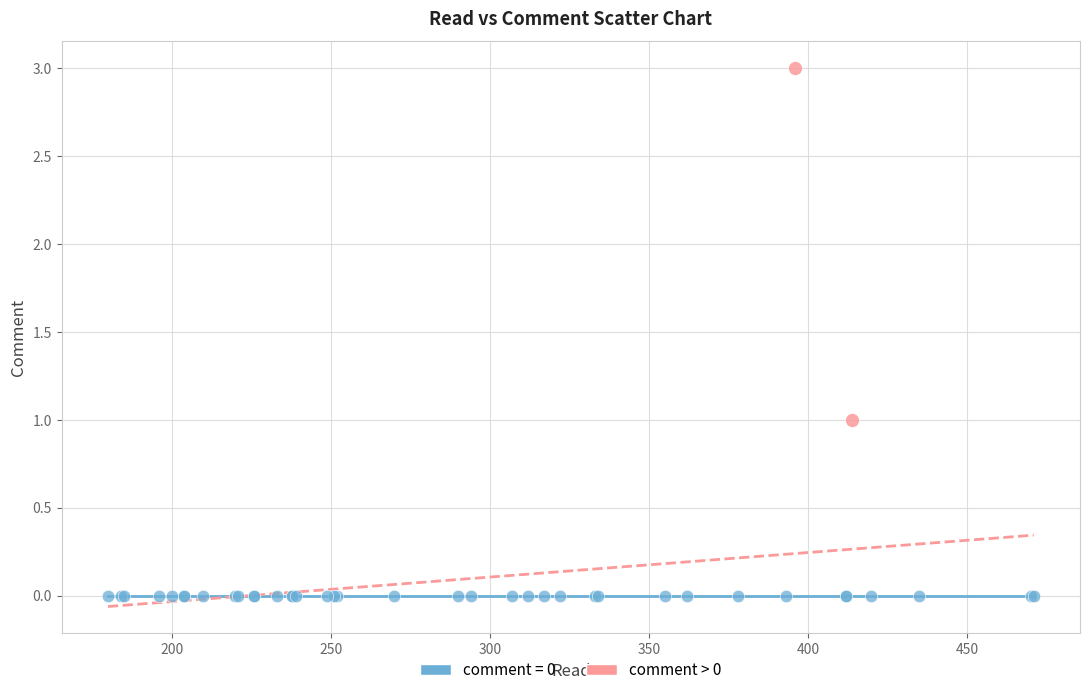

What are all the series names shown in the legend?

comment = 0, comment > 0